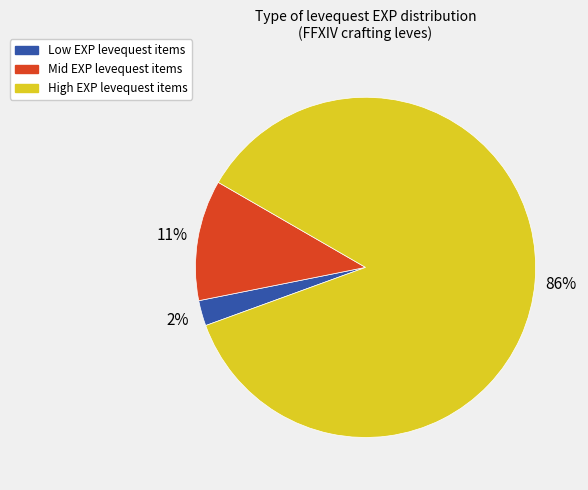

To the nearest percent, what is the average slice percentage?

33%